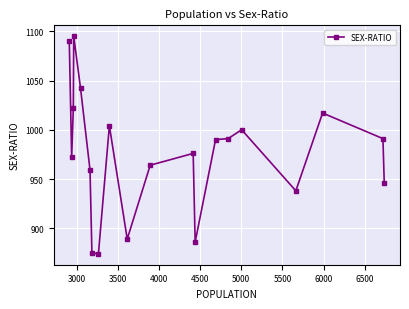

Count the number of data series in this chart.

1